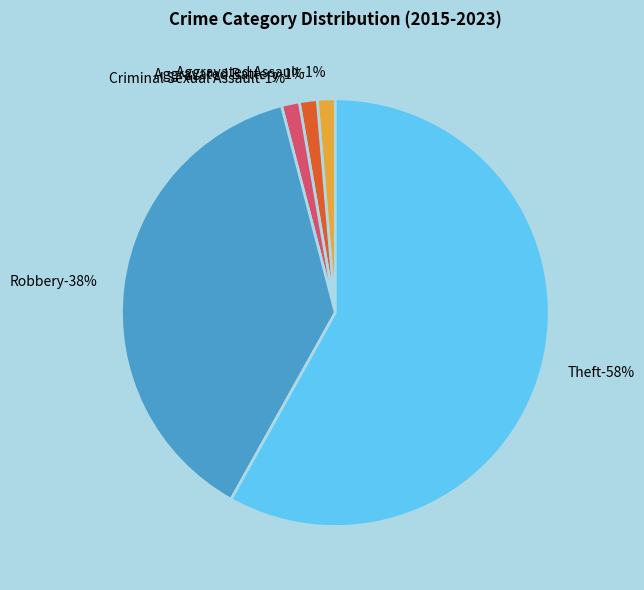

How many segments does this pie chart have?

5